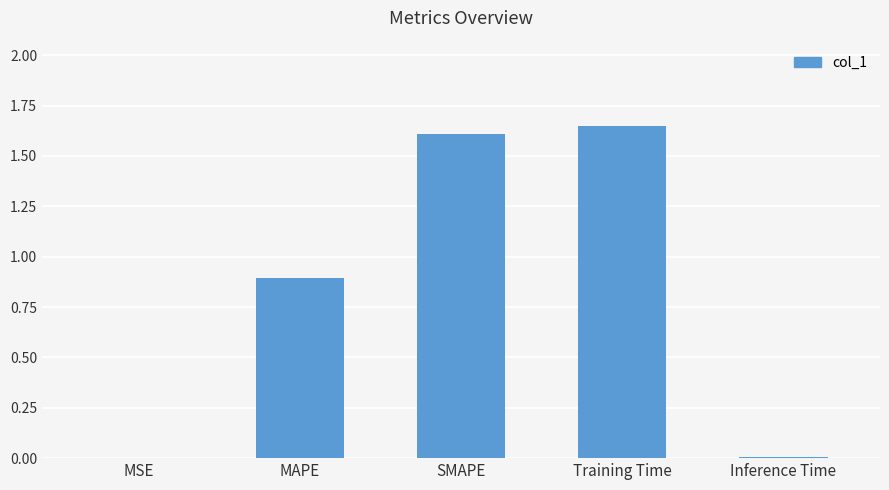

What is the sum of all values?

4.2